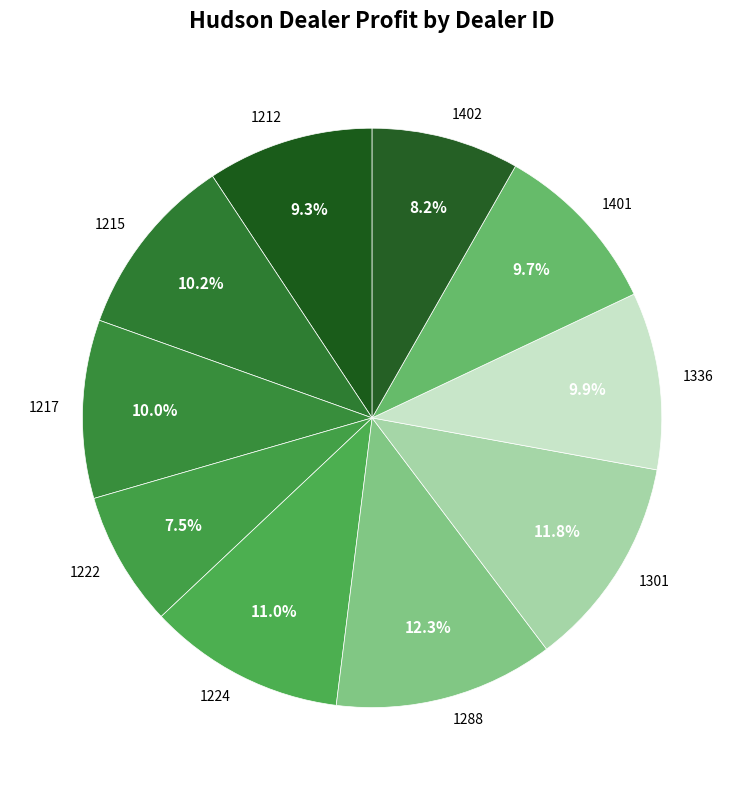

How many slices are in this pie chart?

10